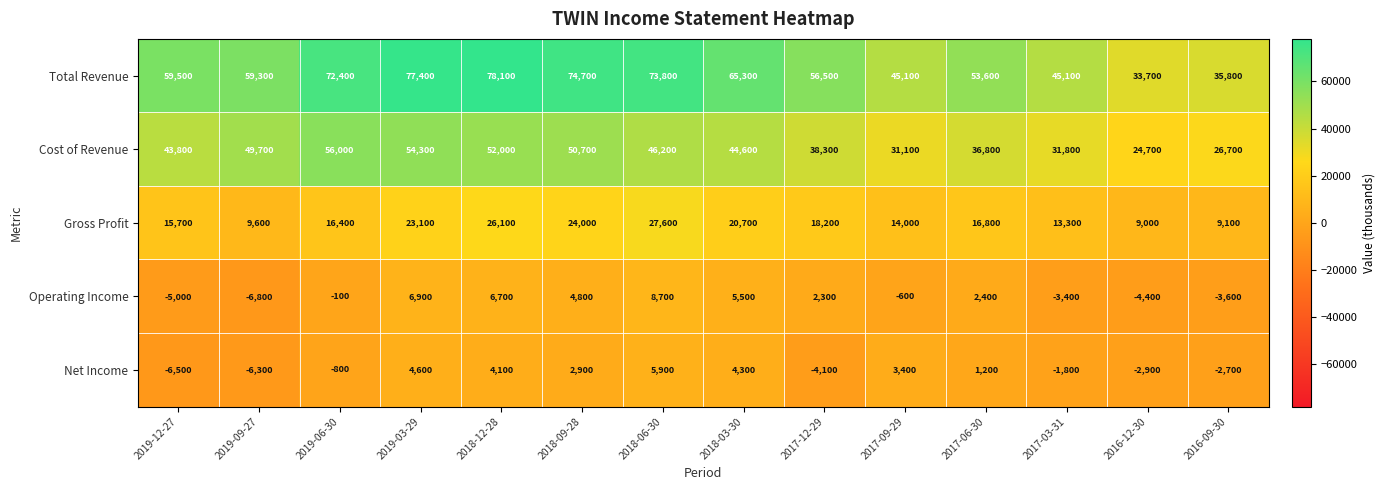

Count the number of data series in this chart.

5